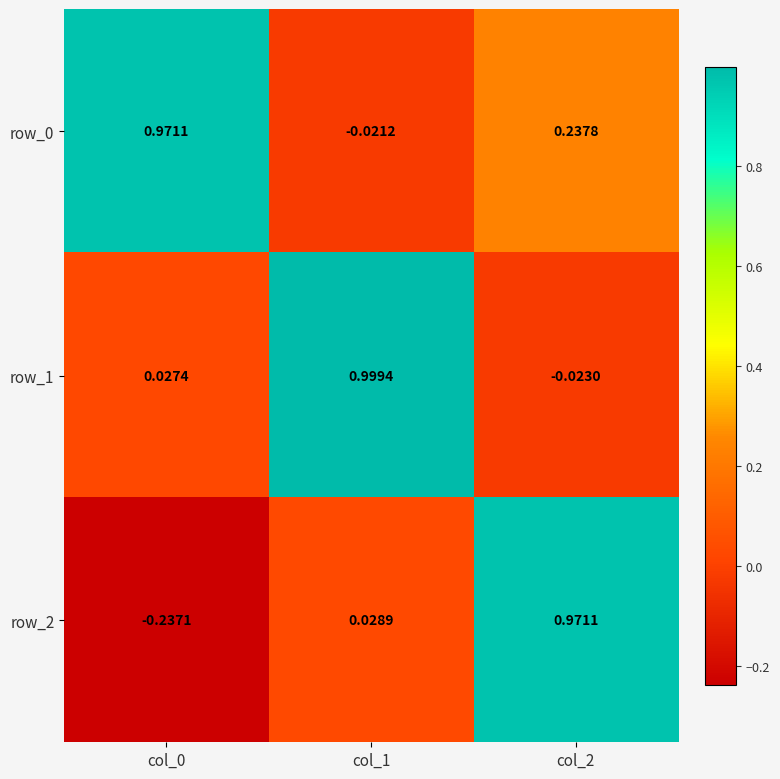

How many positive values does the row_0 series have?

2